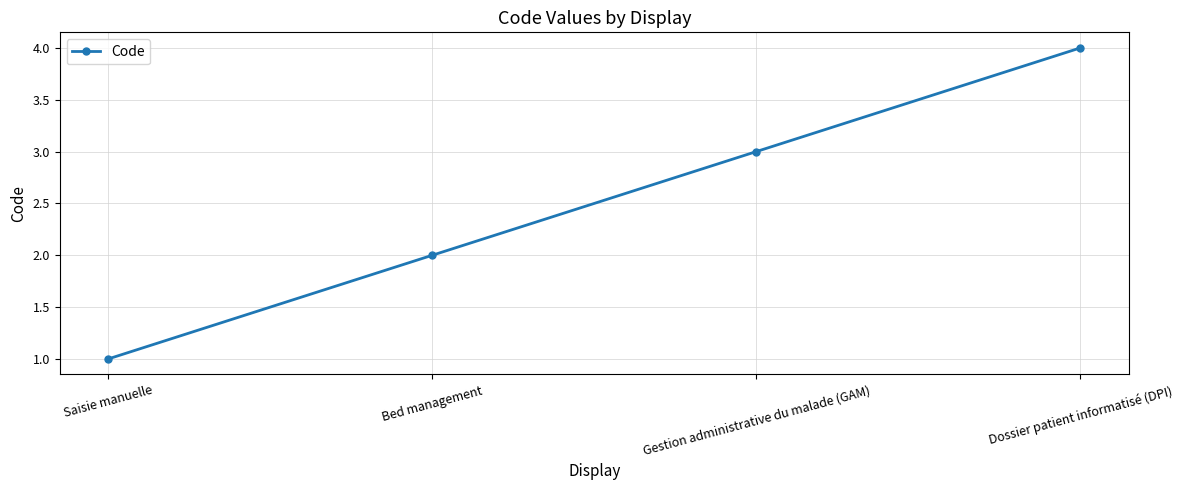

Rank the categories by value from lowest to highest.

Saisie manuelle, Bed management, Gestion administrative du malade (GAM), Dossier patient informatisé (DPI)